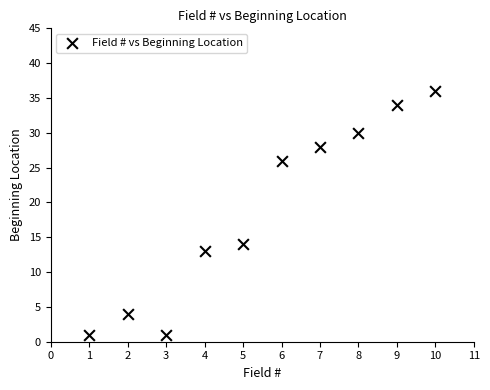

What is the average Y value?

19